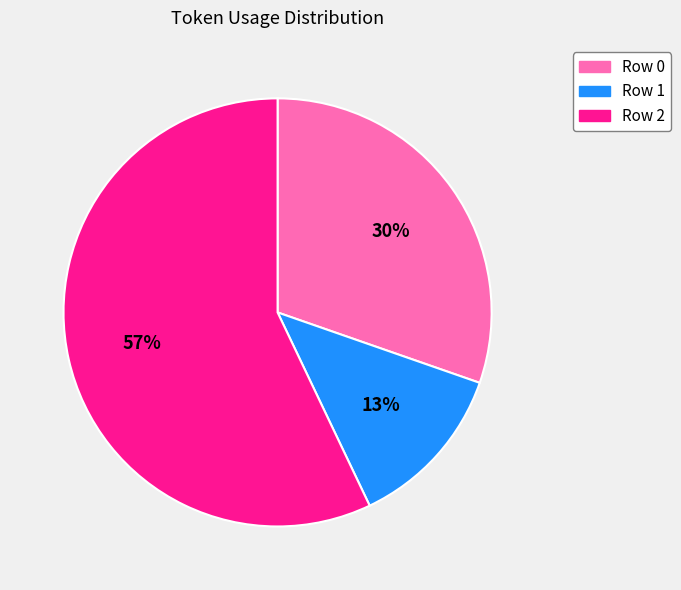

Do Row 1 and Row 0 together represent more than half of the pie?

No